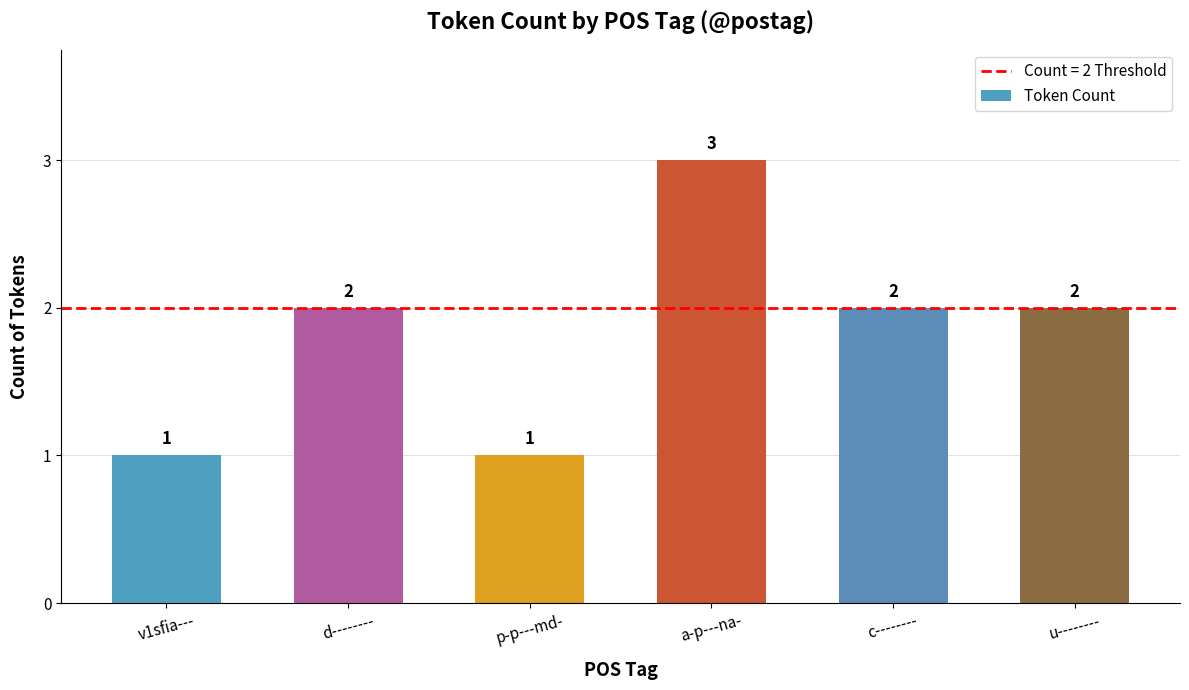

What is the difference between the second highest and second lowest values?

1